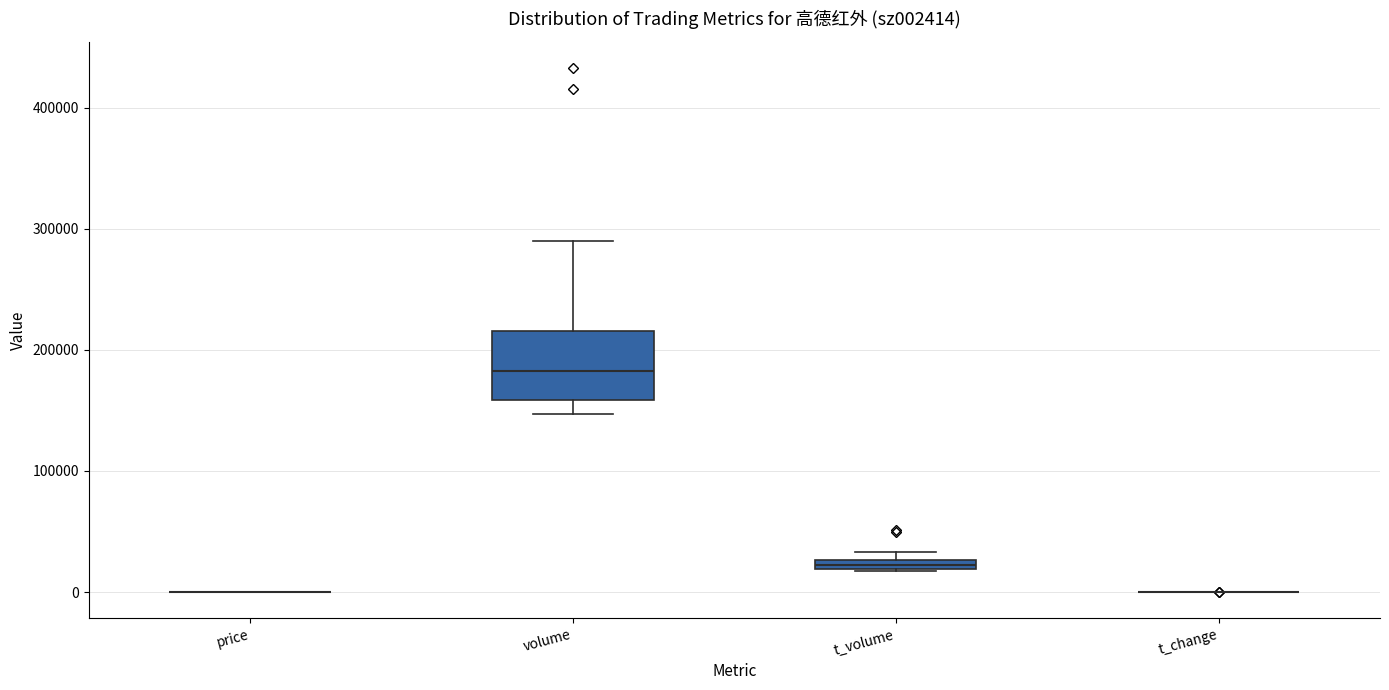

Comparing the boxes themselves (not the whiskers), which one is the tallest?

volume